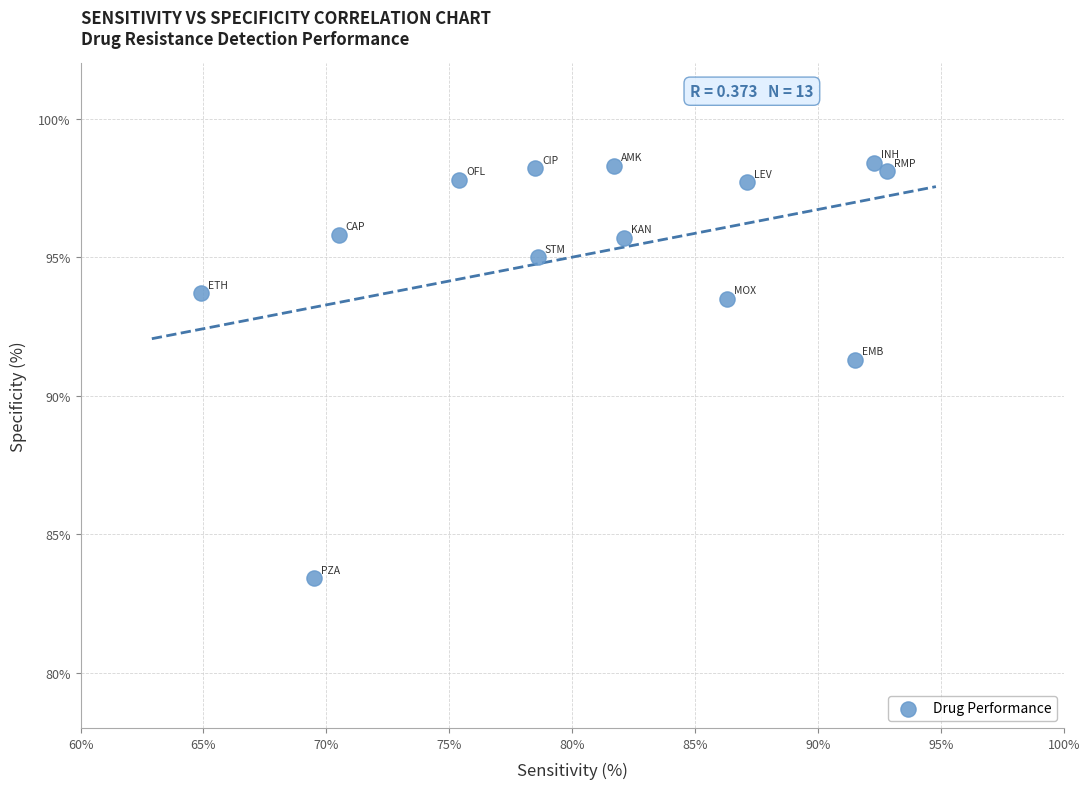

What Y value in the scatter plot is closest to 90?

91.3